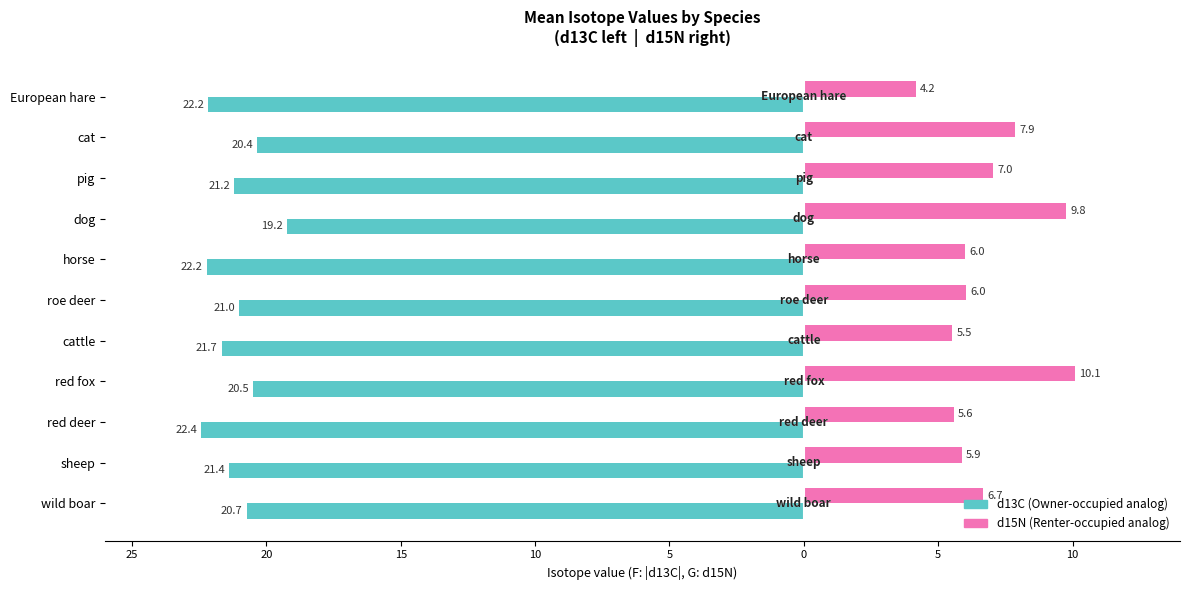

True or false: d13C (abs) has a value of -5.3 at red deer.

False